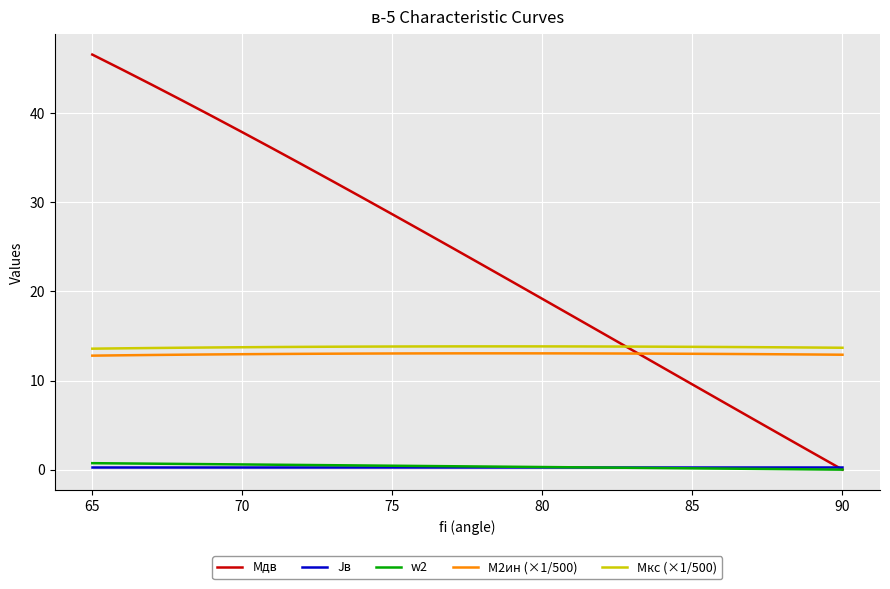

The value of M2ин (×1/500) at 16 is 18.8. True or false?

False